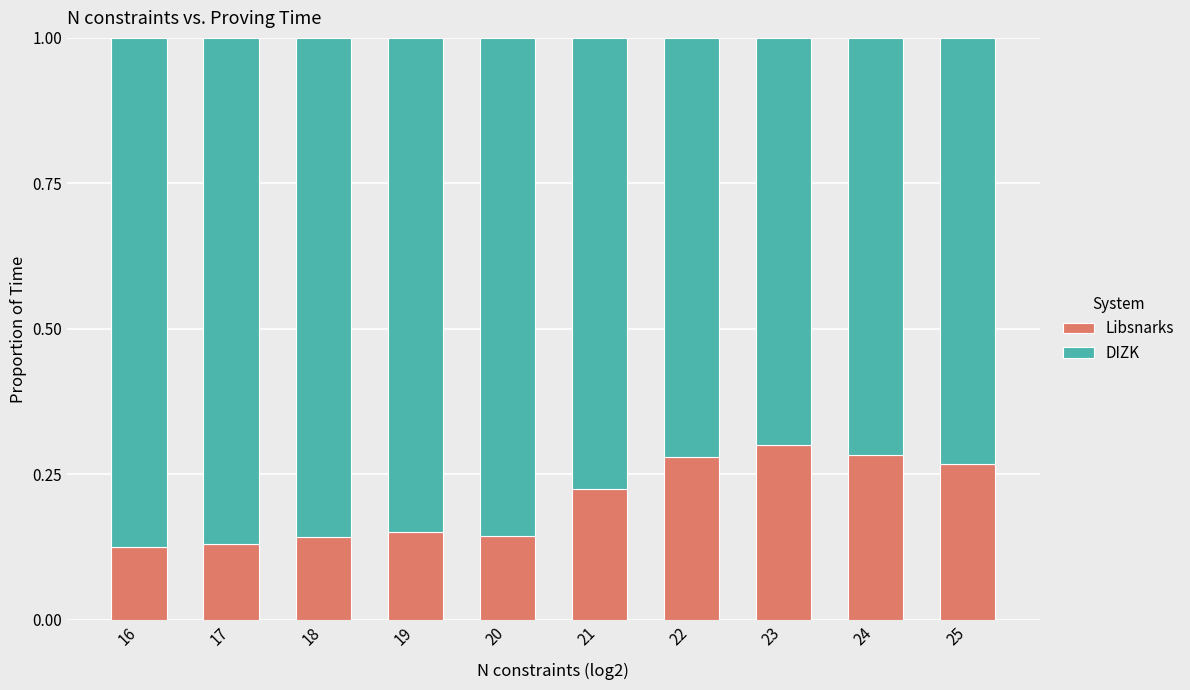

Is it true that Libsnarks equals 0.5 at 23?

False